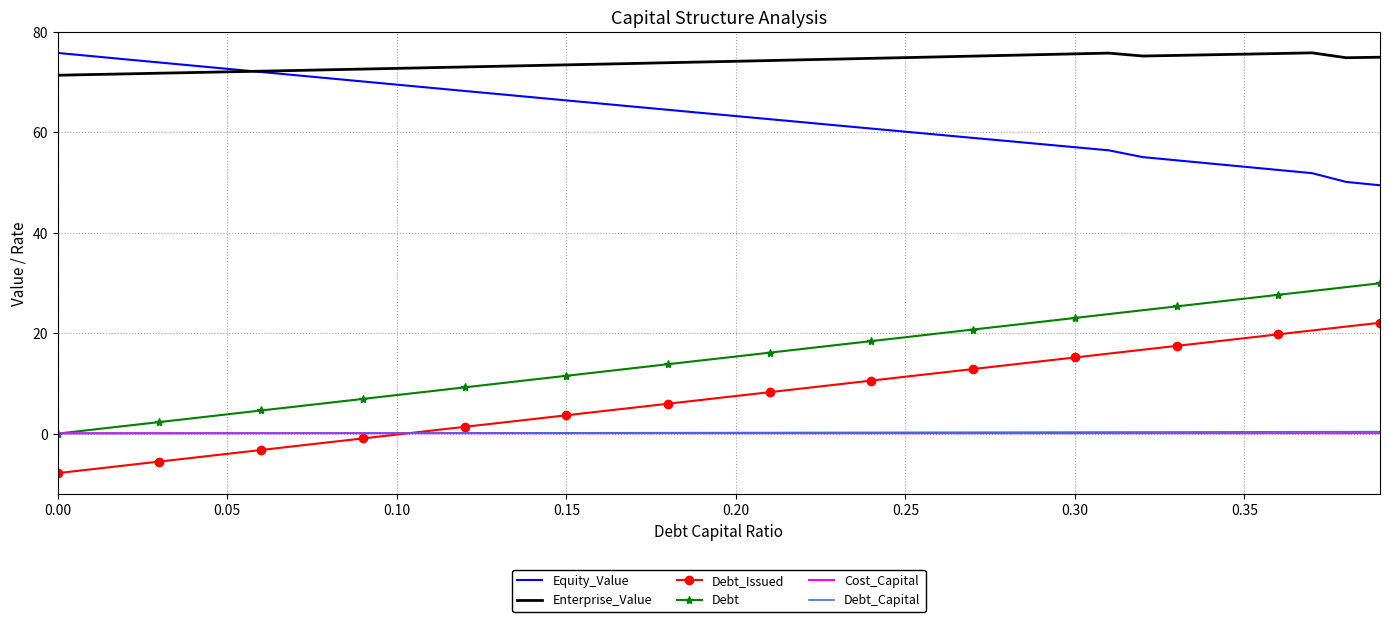

Which series has the largest total across all categories?

Enterprise_Value